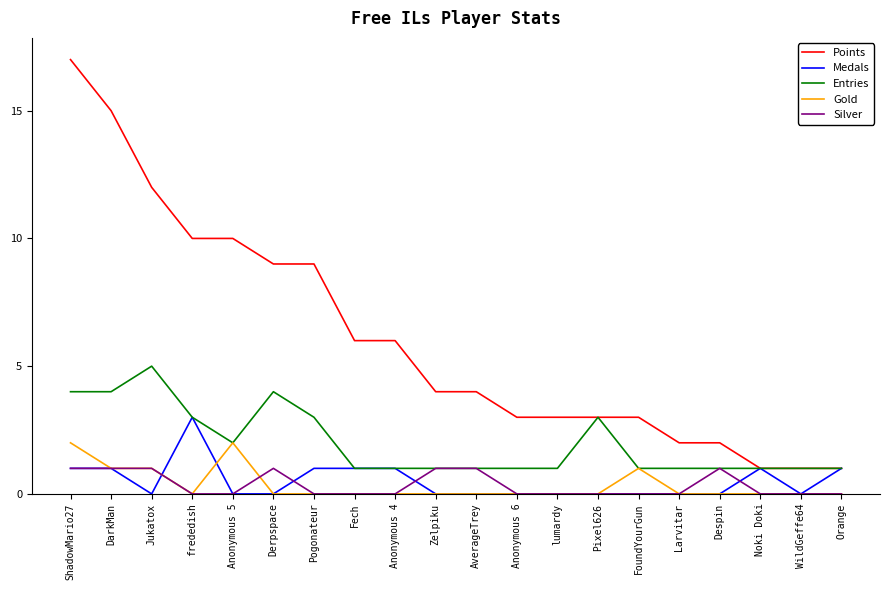

What are all the series names shown in the legend?

Points, Medals, Entries, Gold, Silver